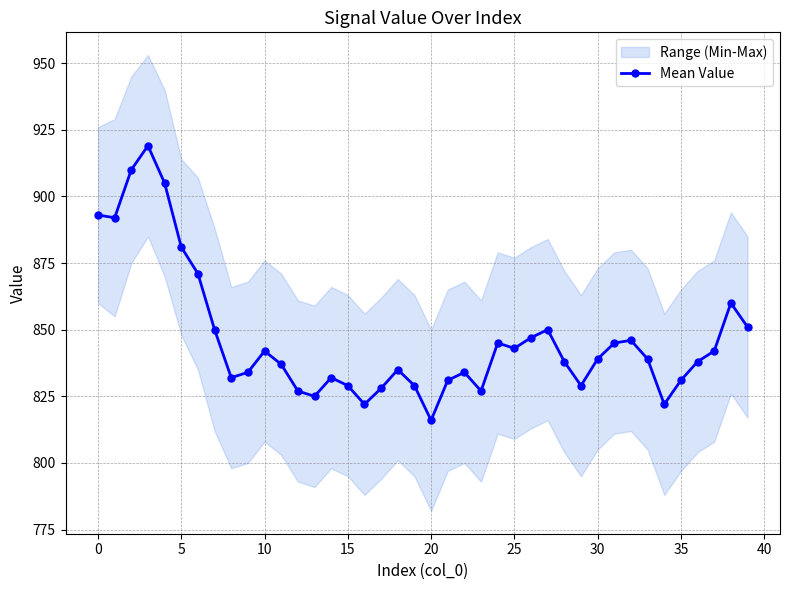

What is the lowest value of the Mean Value series?

816